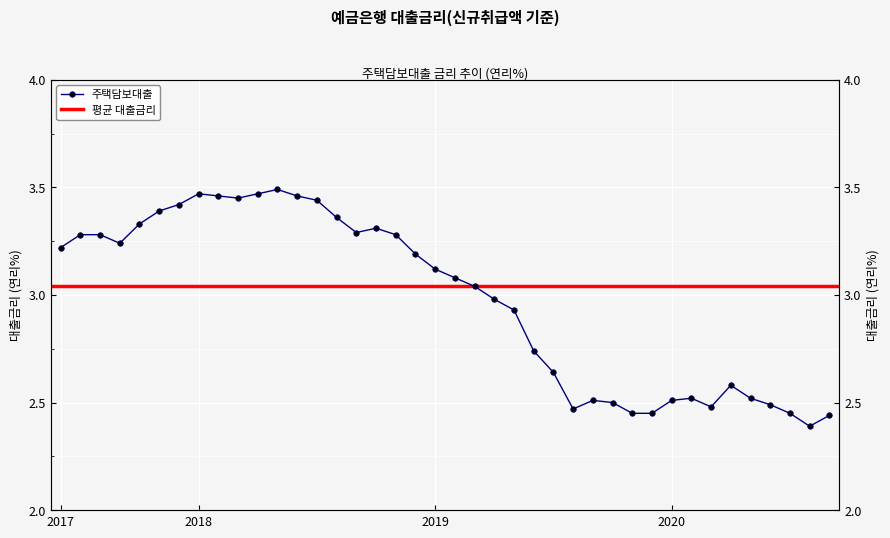

True or false: the data has more than 2 interior local peaks.

True